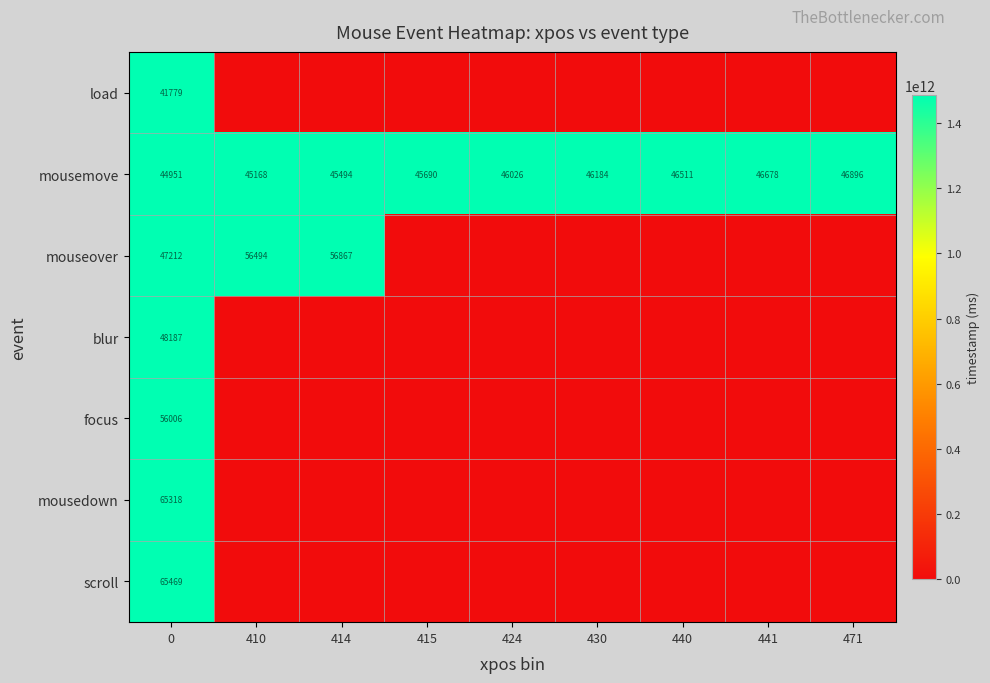

What is the approximate value of mousemove at 441, to the nearest 50?

46700